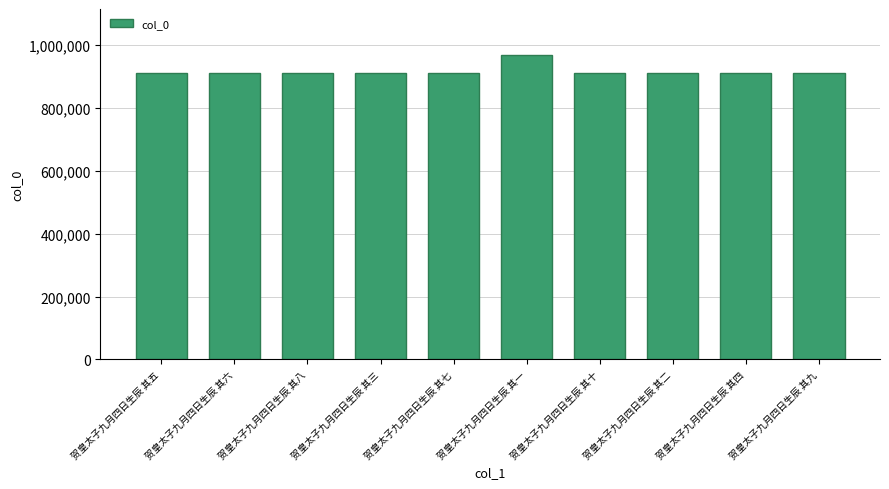

What is the change in value from 贺皇太子九月四日生辰 其六 to 贺皇太子九月四日生辰 其一?

+56817